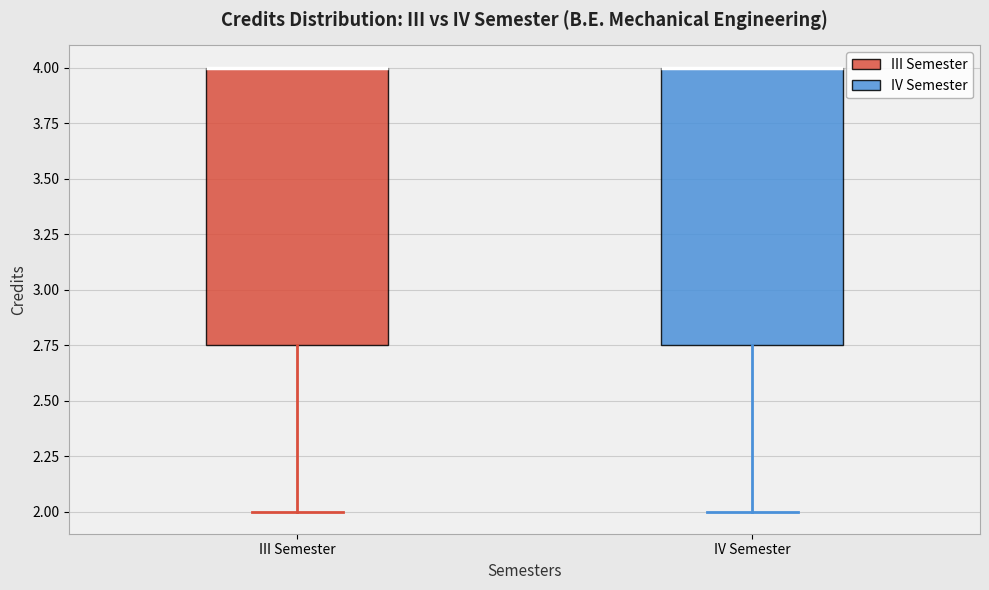

Reading left to right, read every box against the y-axis: the position of its median line, the range the box covers, and the ends of its whiskers. The values are not printed on the chart, so give them approximately, as read against the axis.

III Semester: median 4.00 (drawn on the box's upper edge), box 2.75 to 4.00, whiskers 2.00 to 4.00
IV Semester: median 4.00 (drawn on the box's upper edge), box 2.75 to 4.00, whiskers 2.00 to 4.00